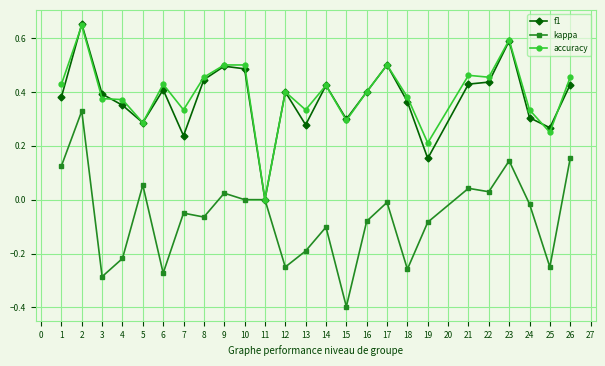

True or false: f1 has more than 2 points higher than both neighbors.

True